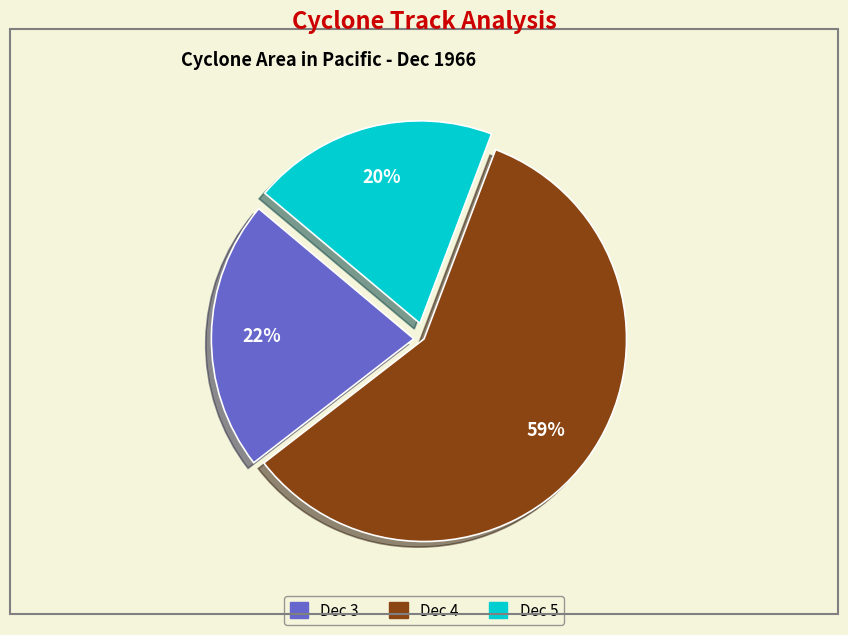

Is it true that Dec 3 is 12% of the pie?

False